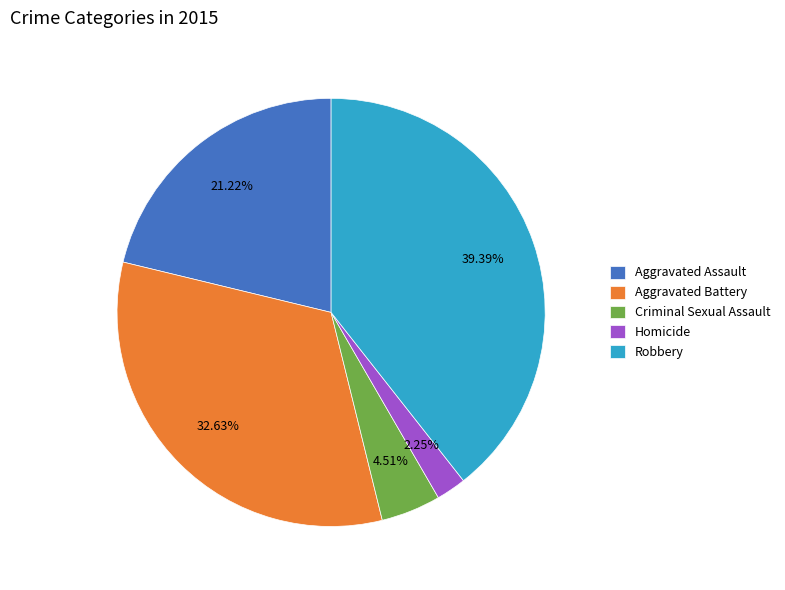

Count the number of slices in the pie.

5